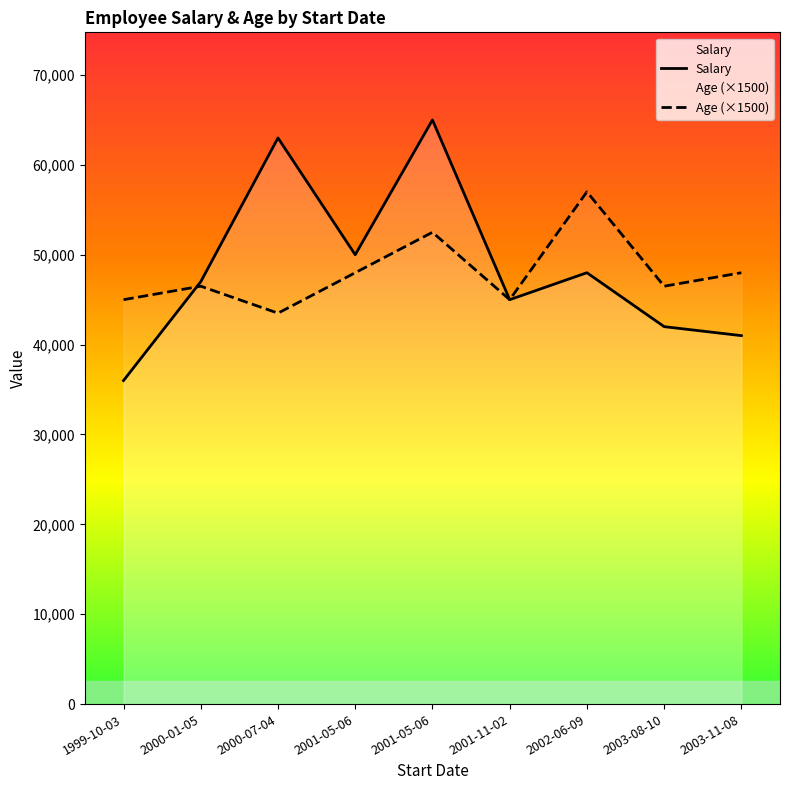

True or false: Salary and Age (×1500) cross at least once.

True